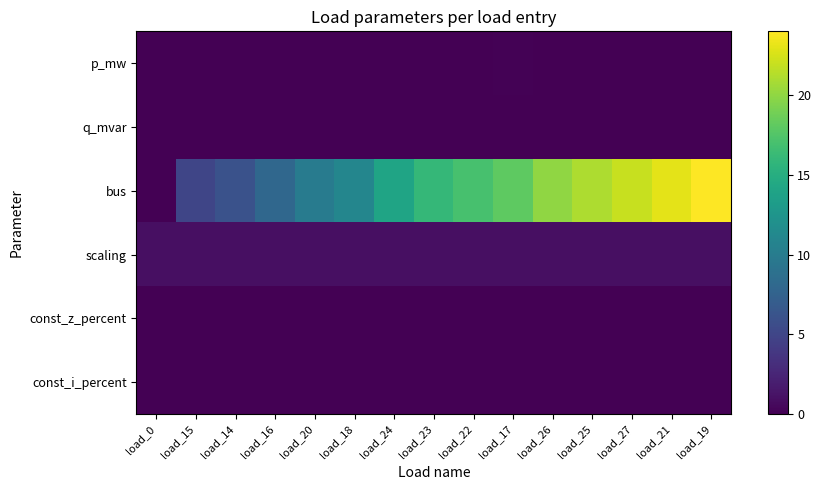

Which series changed the most between load_0 and load_17?

bus